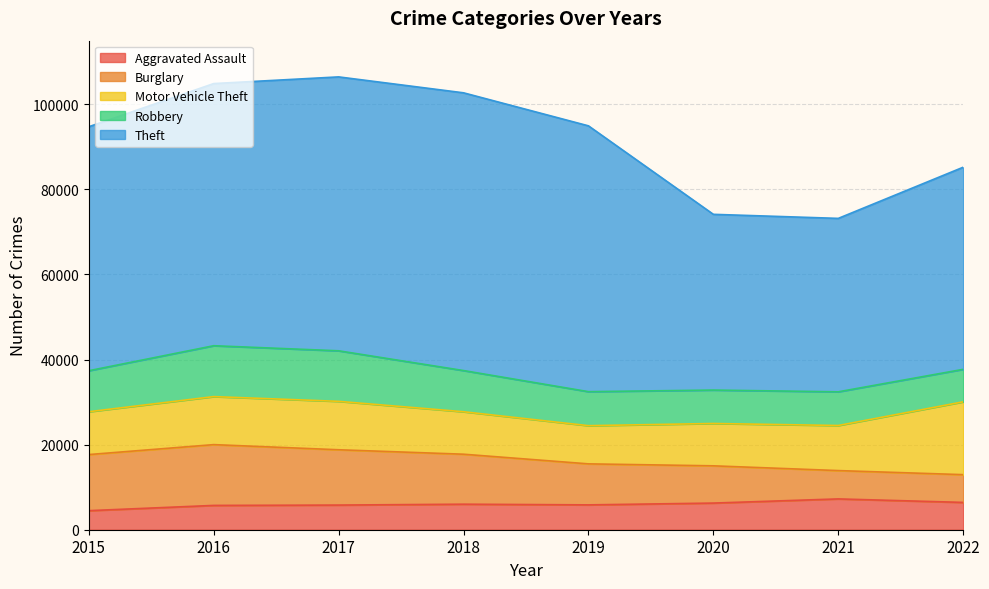

How many series are shown in this chart?

5